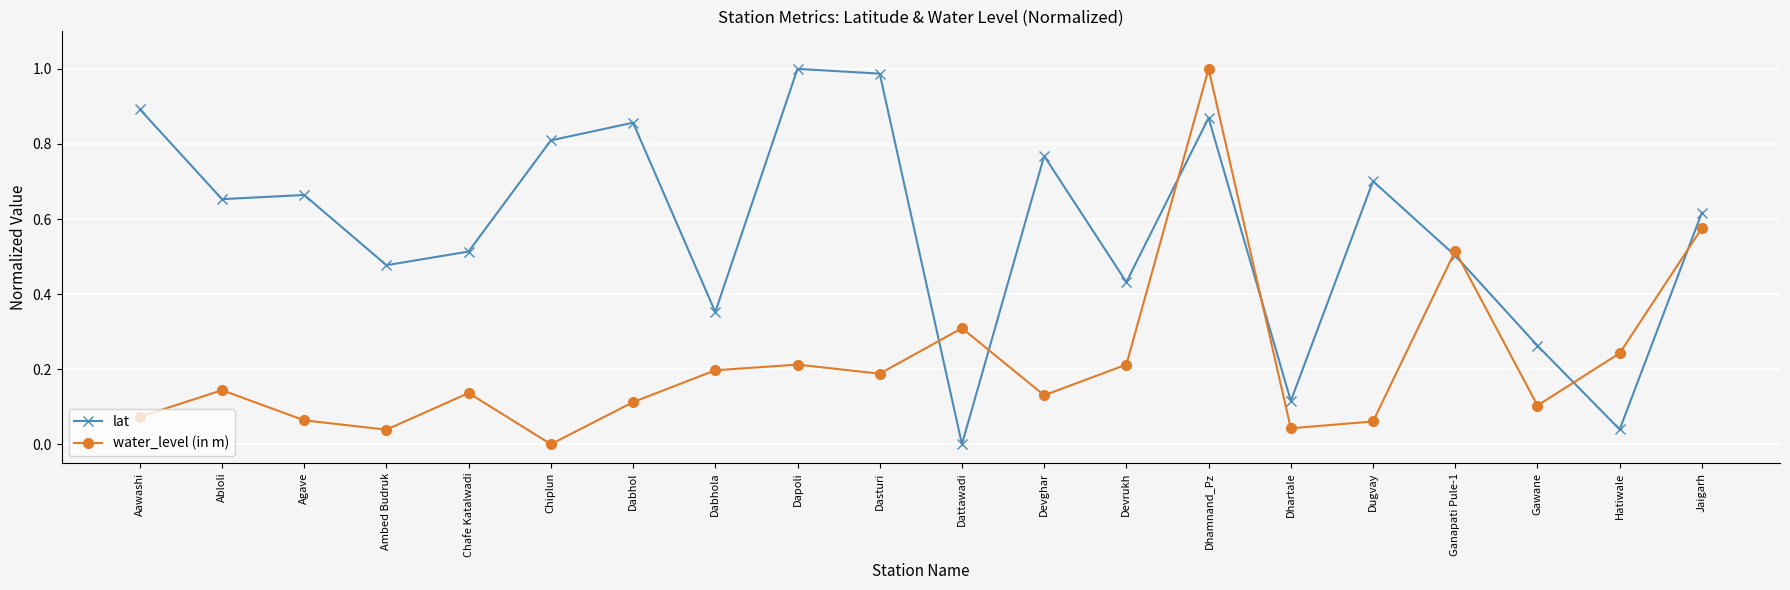

Where is the first local maximum for lat?

Agave